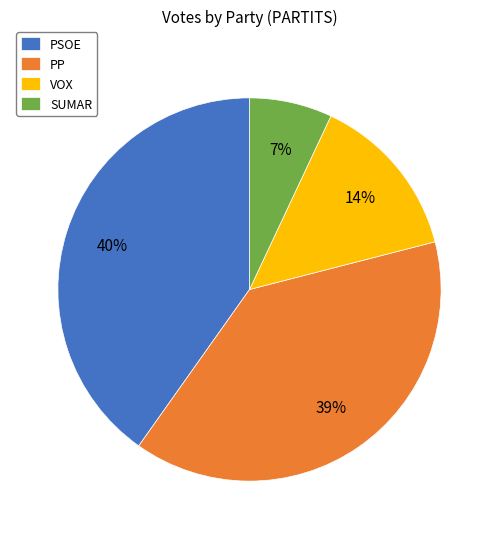

Approximately how many times larger is the value at SUMAR compared to VOX?

0.5